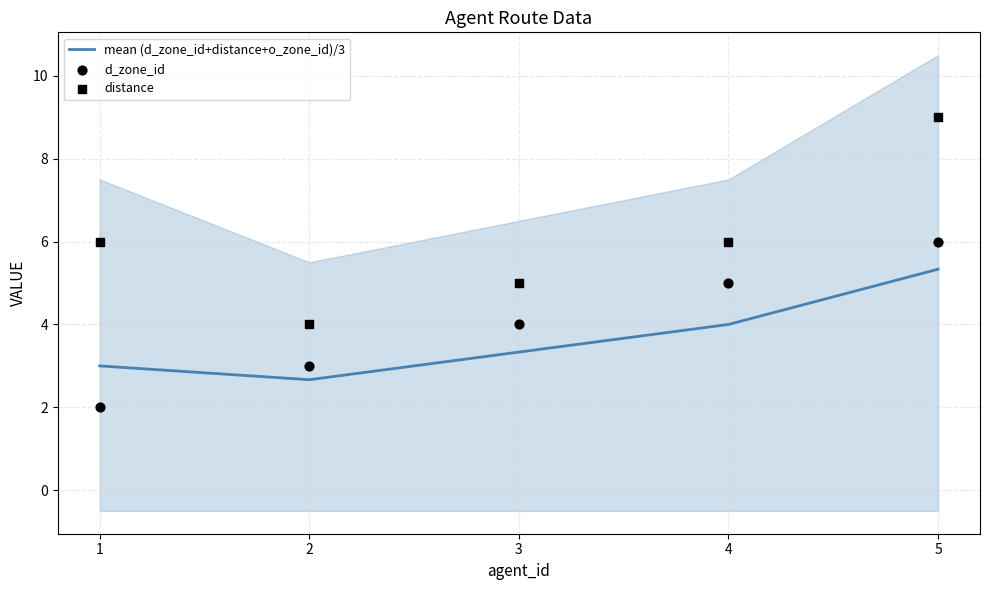

What are all the series names shown in the legend?

mean (d_zone_id+distance+o_zone_id)/3, d_zone_id, distance